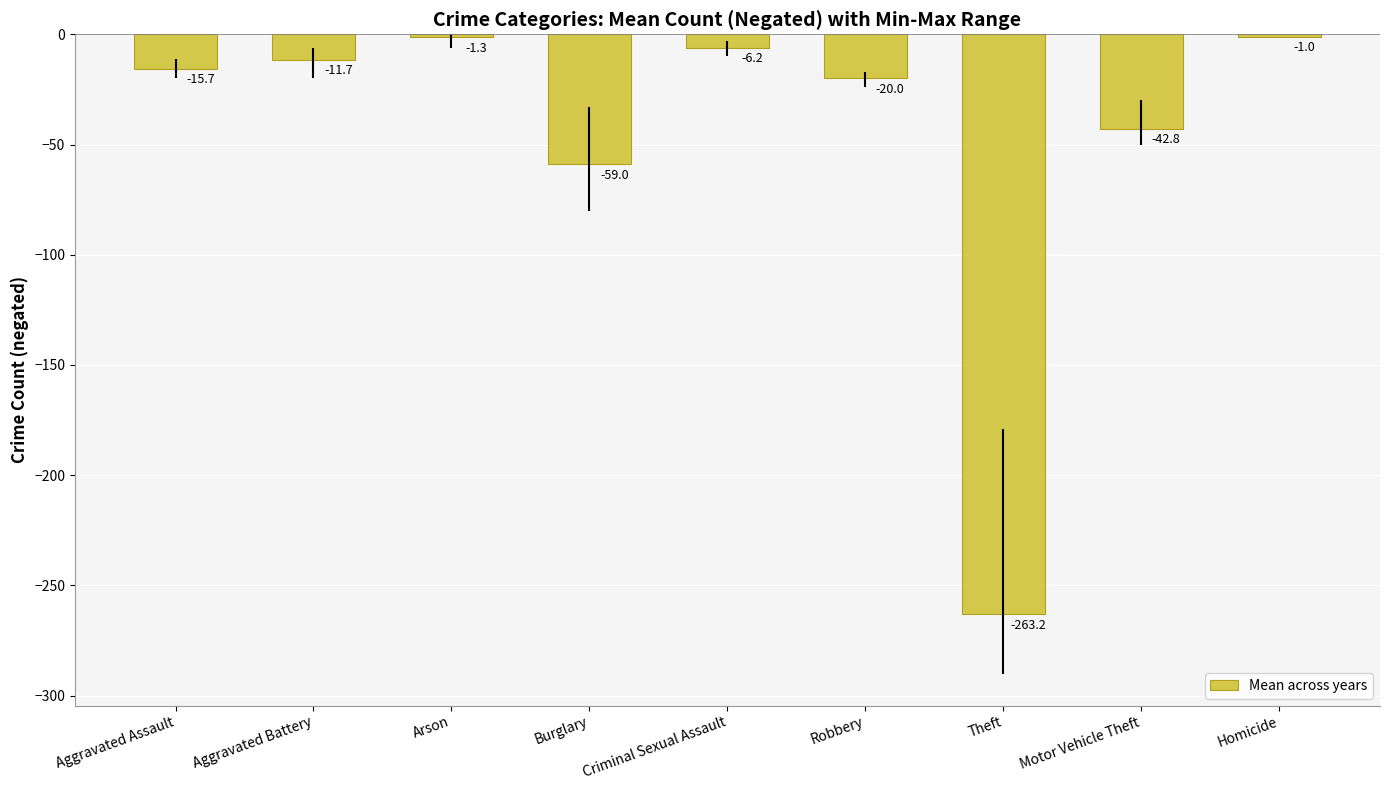

What is the difference between the values at Arson and Motor Vehicle Theft?

41.5